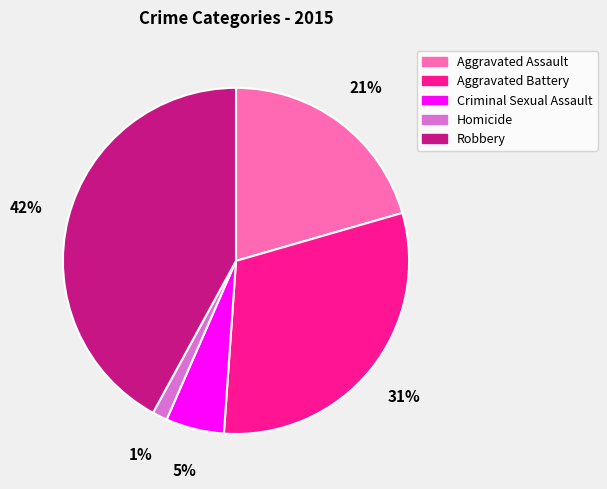

To the nearest percent, what is the average slice percentage?

20%